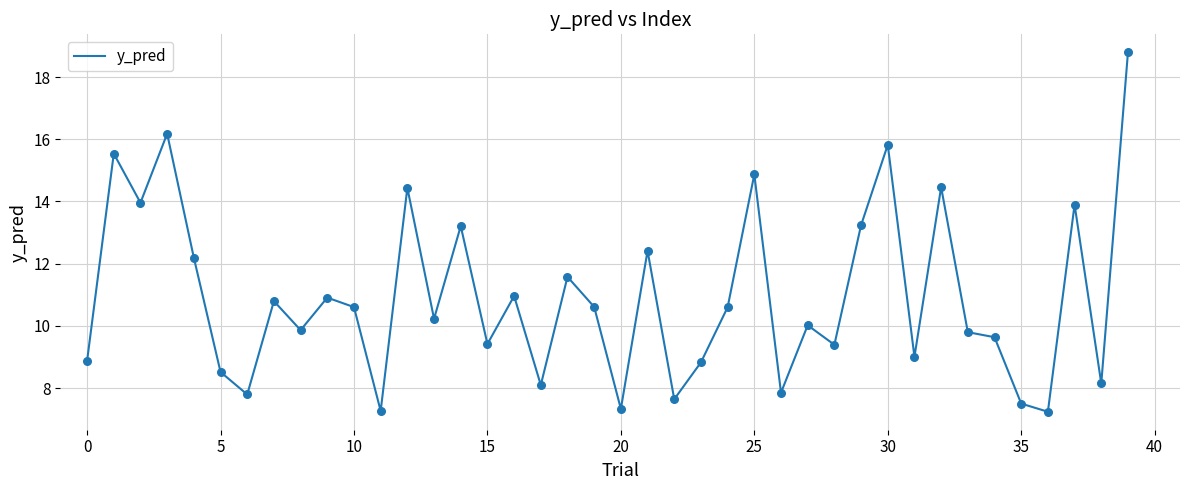

What is the difference between the maximum and minimum values?

11.6